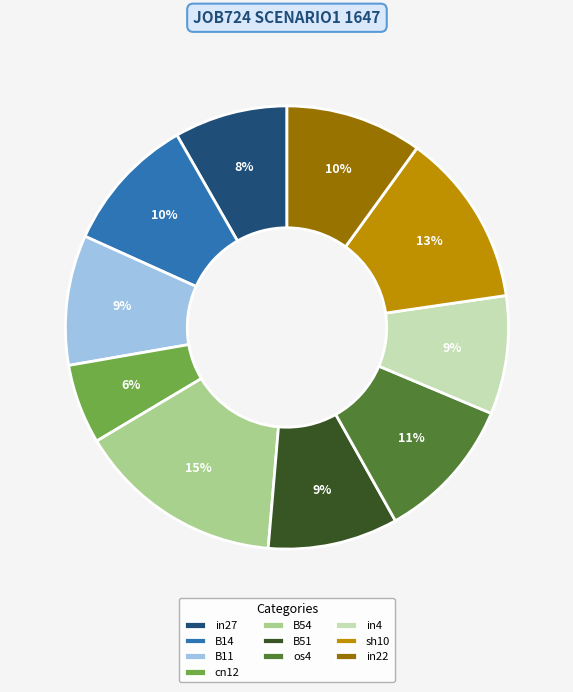

To the nearest percent, what is the combined percentage of sh10 and B14?

23%